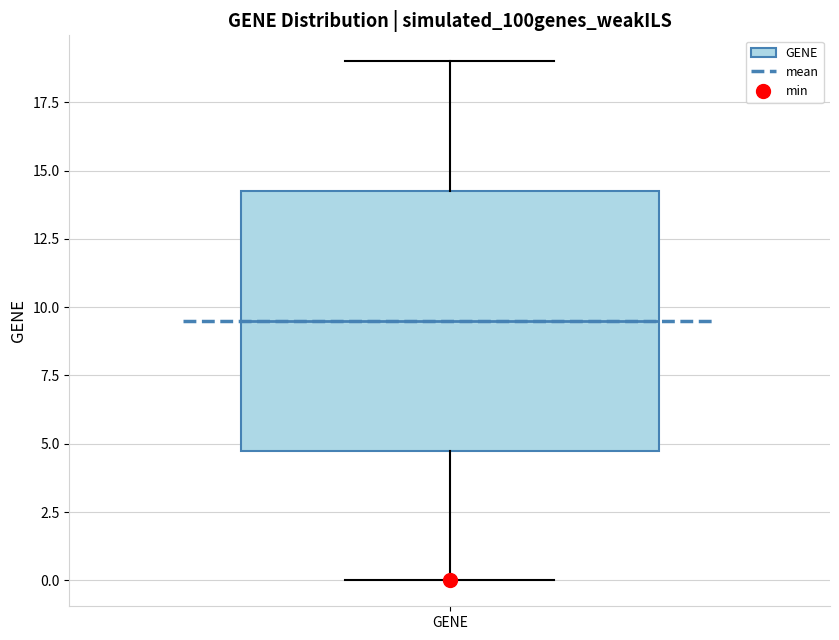

Where does the lower whisker of the box for GENE end on the y-axis? The values are not printed on the chart, so give them approximately, as read against the axis.

0.0